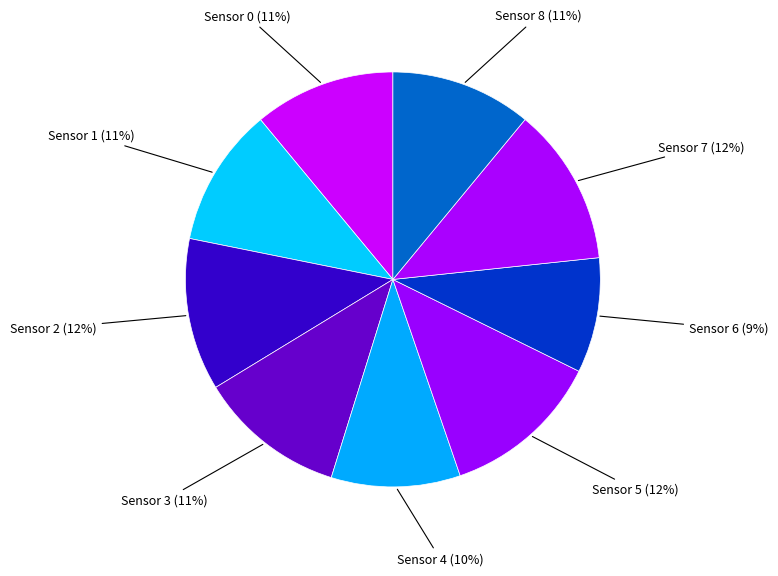

Which slice is the largest?

Sensor 5